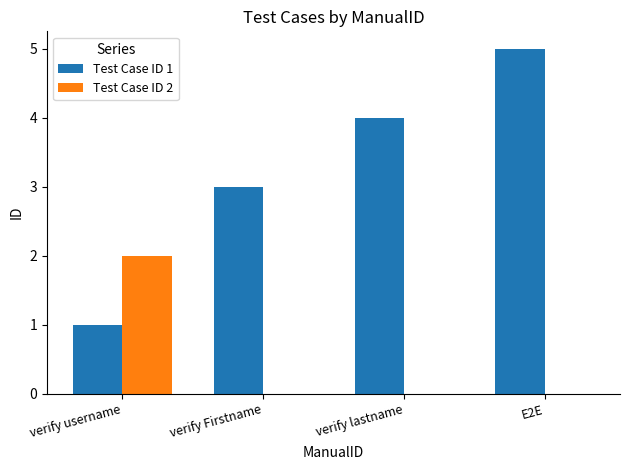

Count the number of data series in this chart.

2